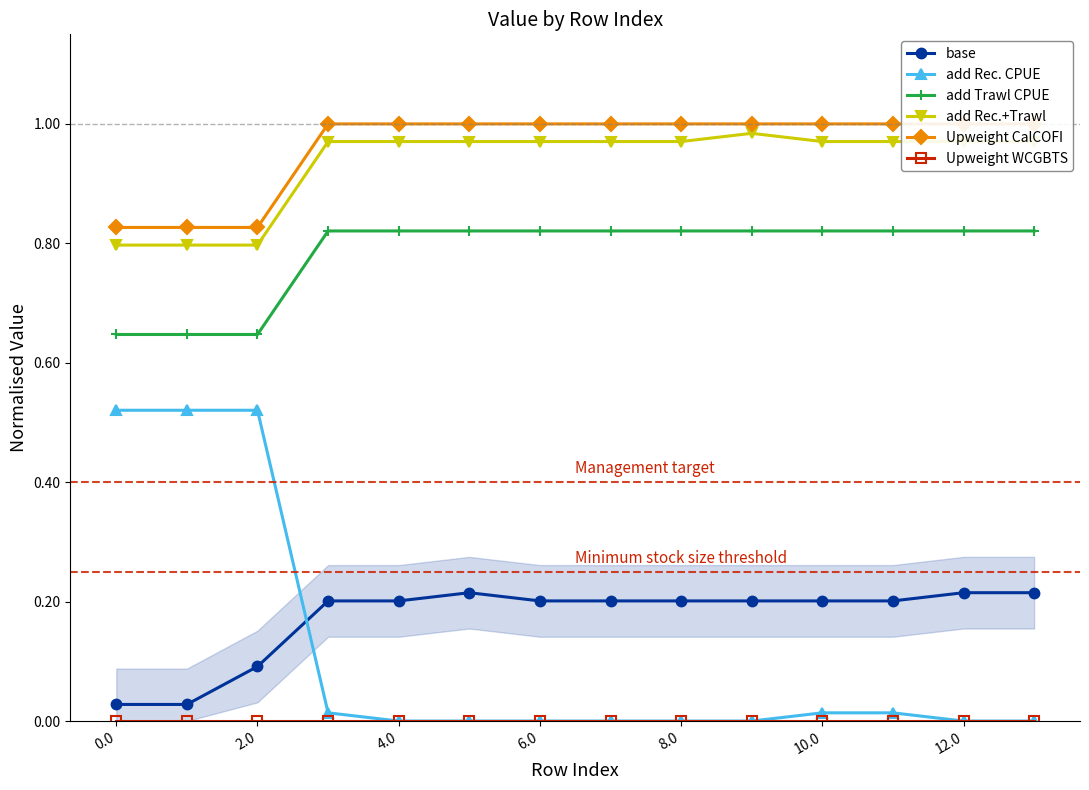

How many intersections are there between add Rec. CPUE and base?

1